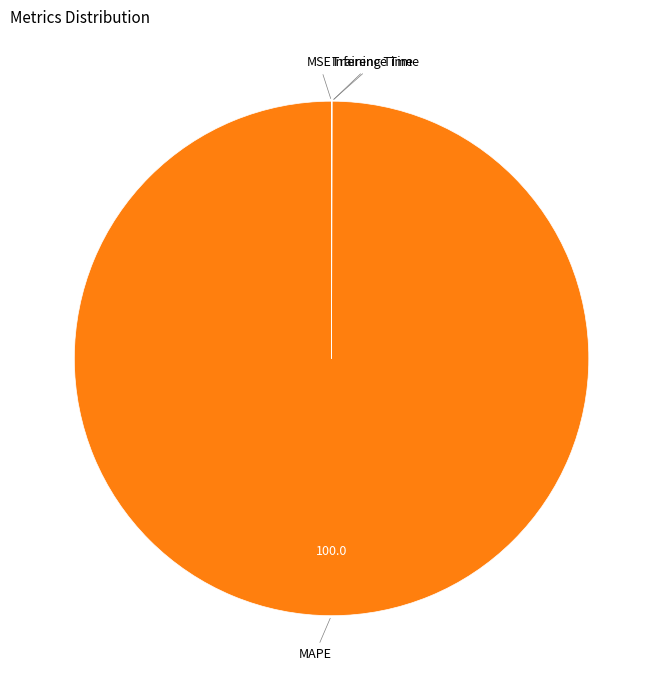

Is MAPE the majority of the pie?

Yes